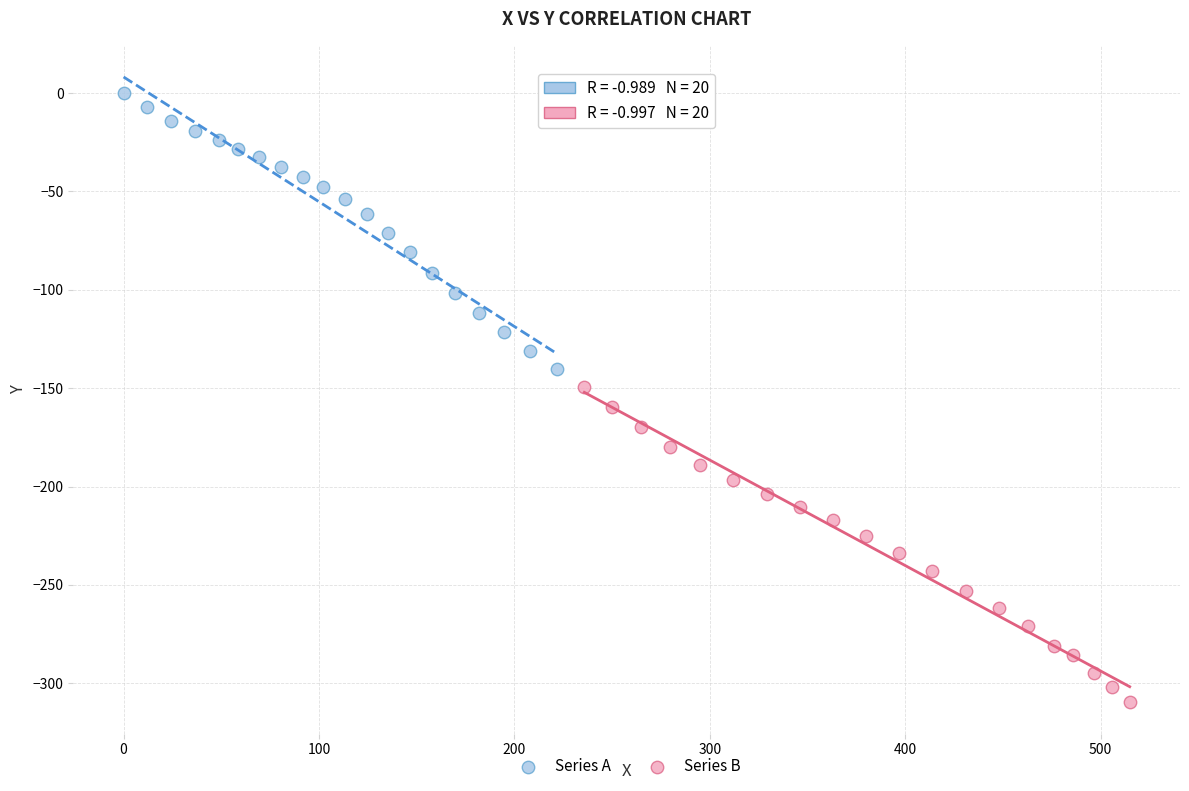

What are all the series names shown in the legend?

Series A, Series B